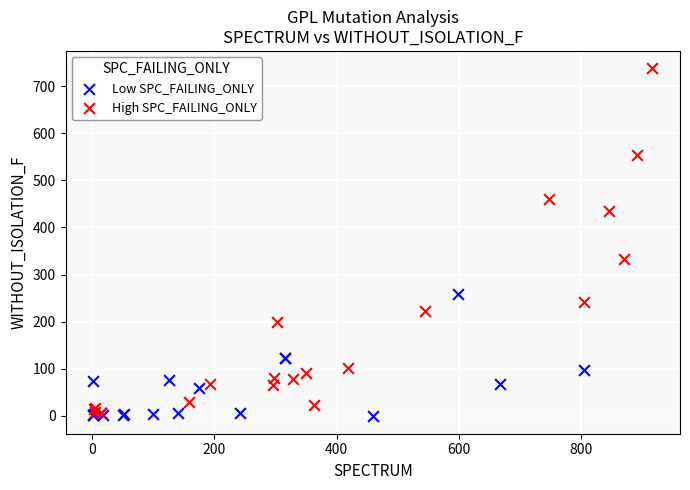

Which series has the widest spread of Y values?

High SPC_FAILING_ONLY